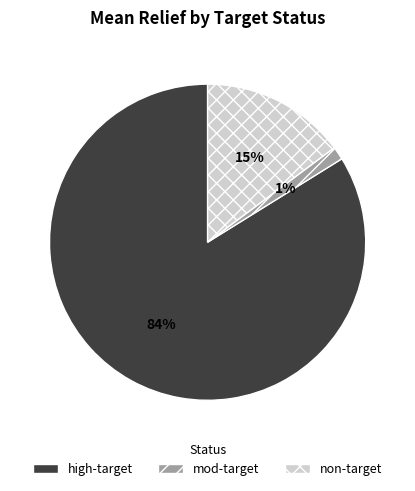

True or false: non-target accounts for 21% of the total.

False